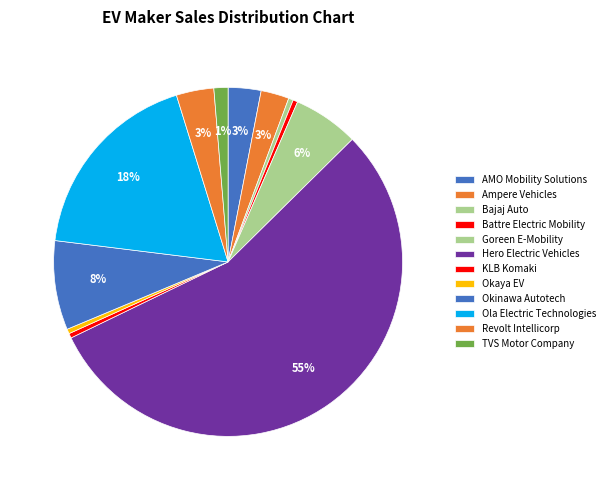

How many segments does this pie chart have?

12